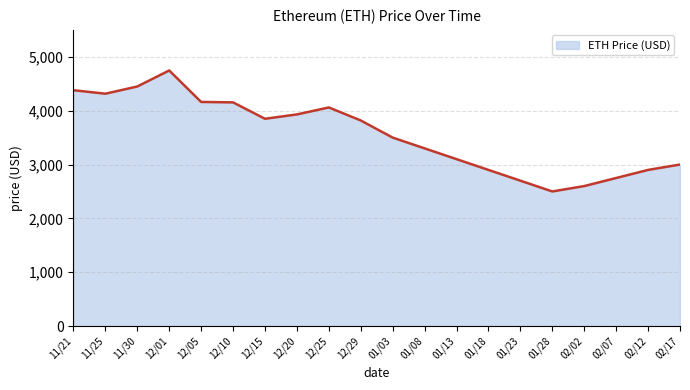

Where is the data nearest to the value 3623?

01/03